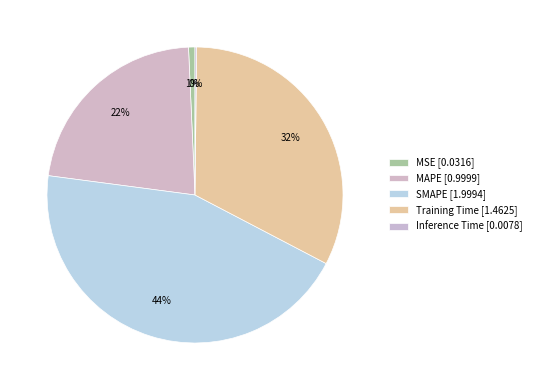

What is the total percentage of MAPE and MSE?

22.9%